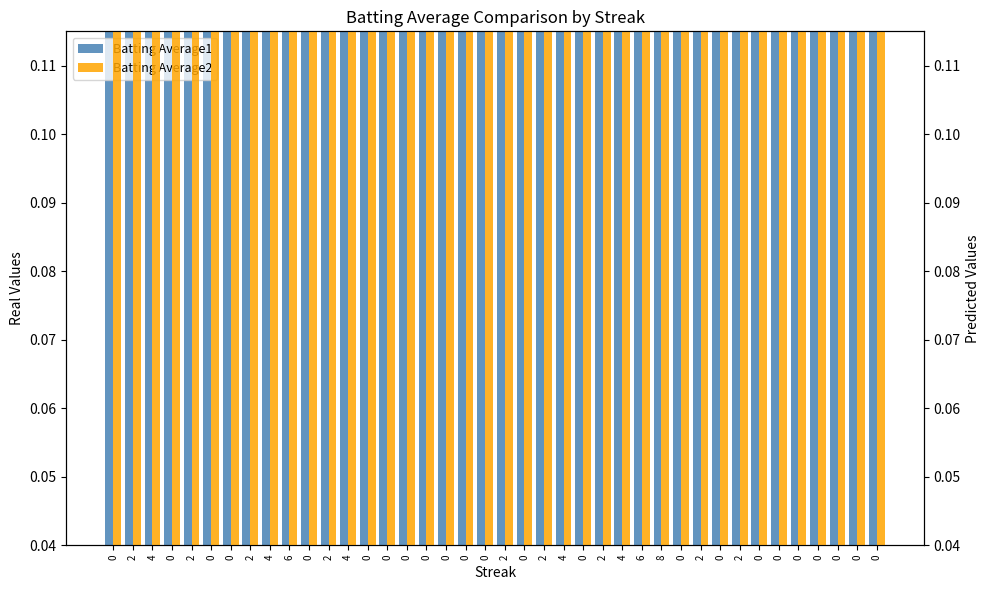

List the series in order of their overall mean, lowest first.

Batting Average2, Batting Average1